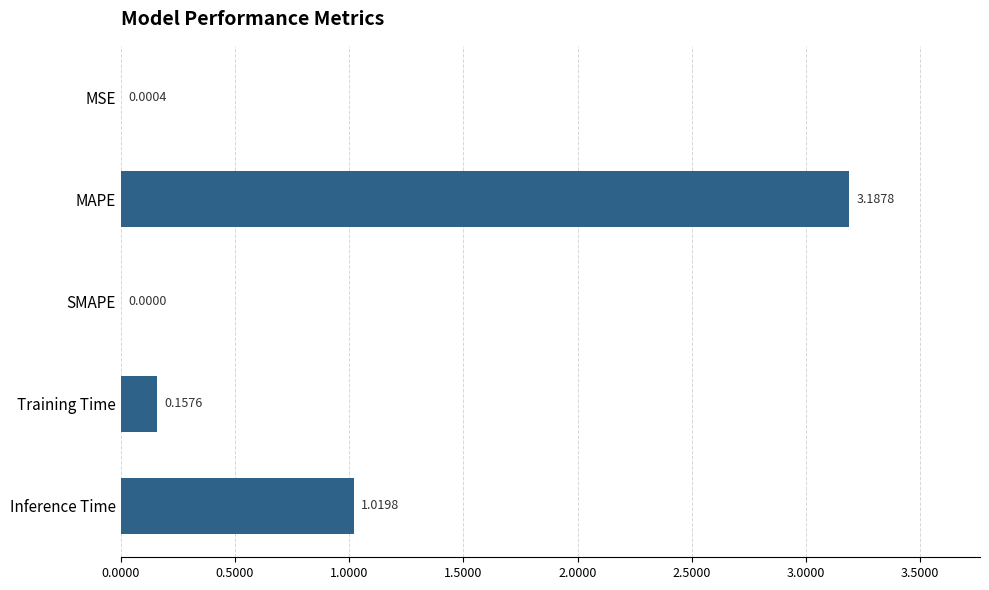

Which has a higher value, Training Time or Inference Time?

Inference Time